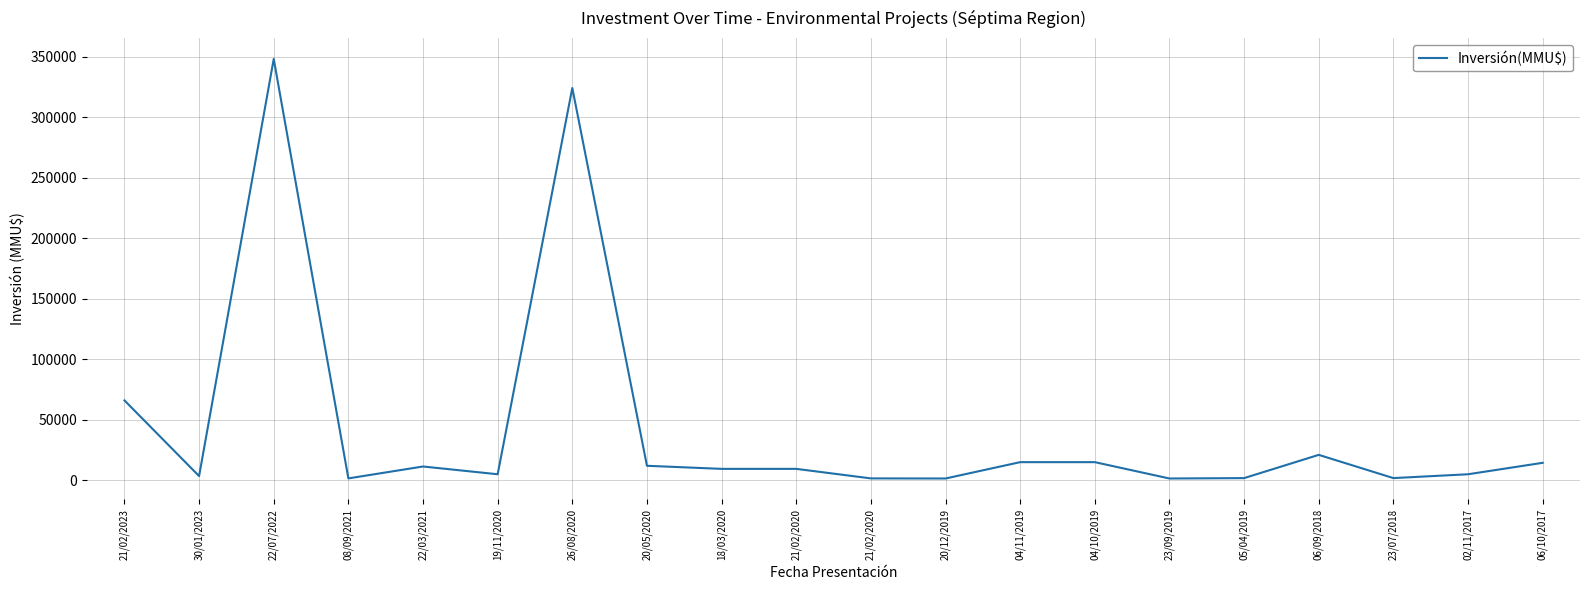

How many points are higher than both their immediate neighbors (excluding endpoints)?

4